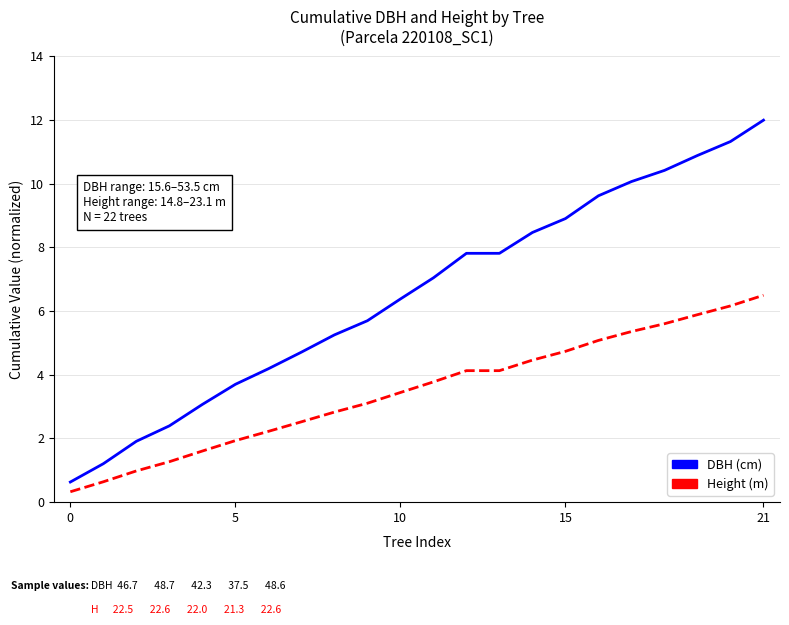

True or false: Height (m) and DBH (cm) cross at least once.

False